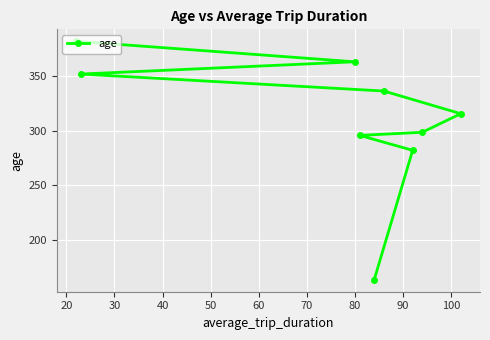

What is the greatest value displayed?

381.8